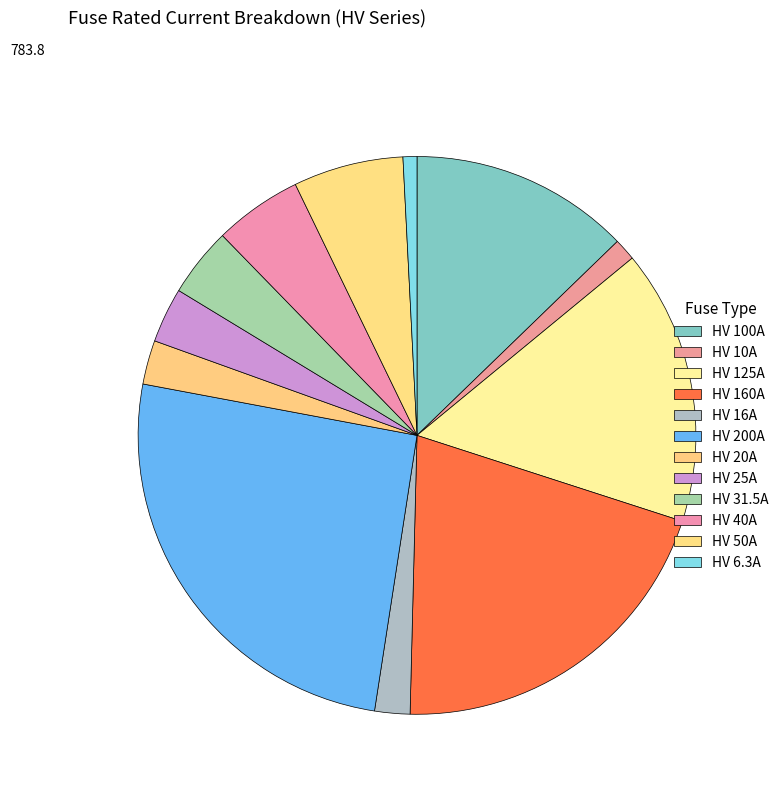

Is it true that HV 100A is 1% of the pie?

False